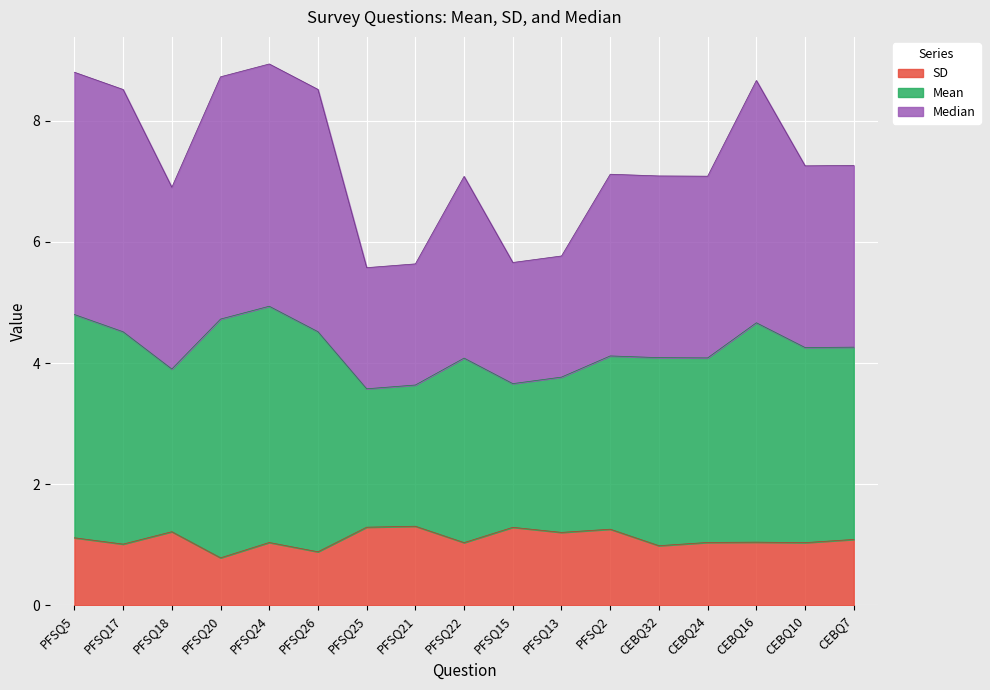

True or false: Mean and SD intersect in this chart.

False